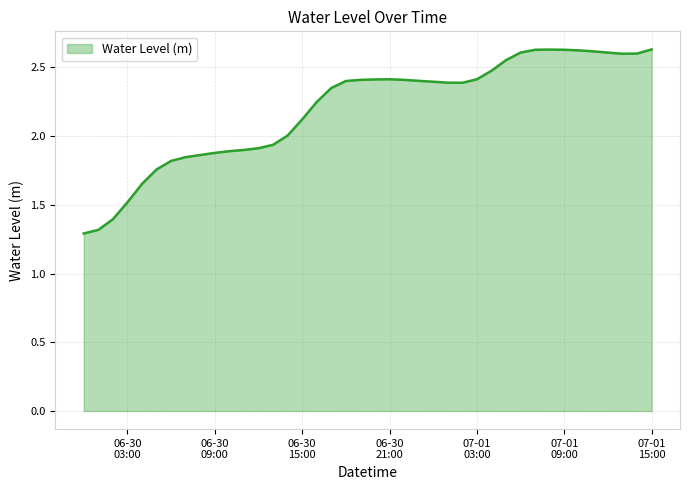

What is the difference between the maximum and minimum values?

1.3